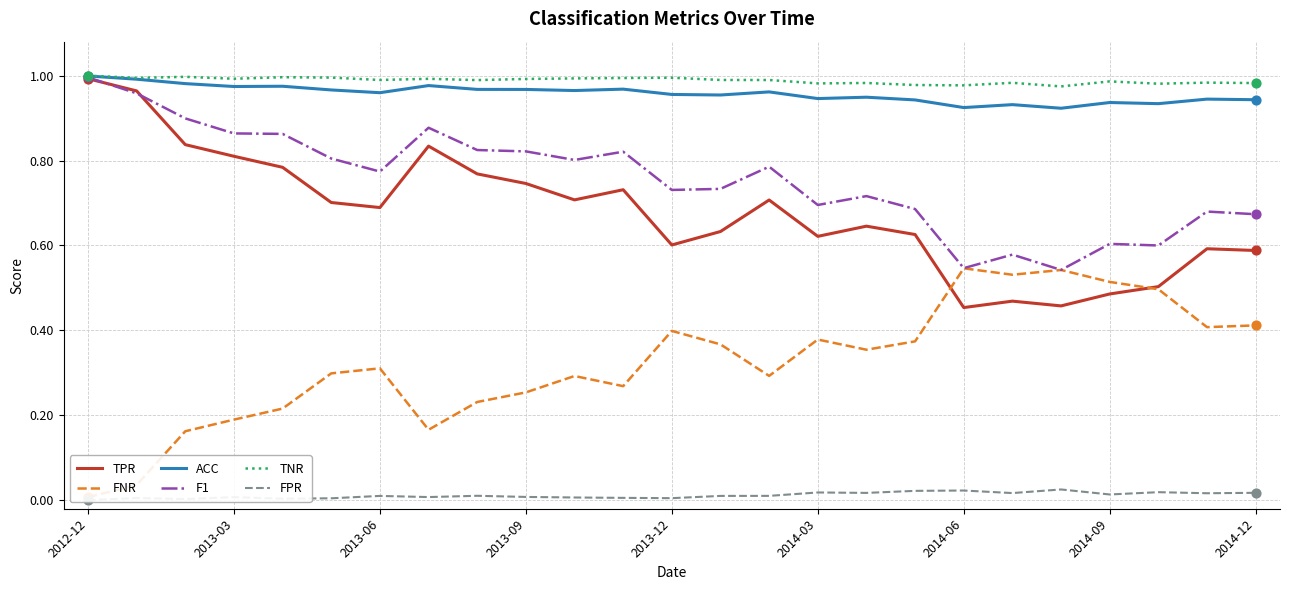

Which series contains the highest Y value?

TNR